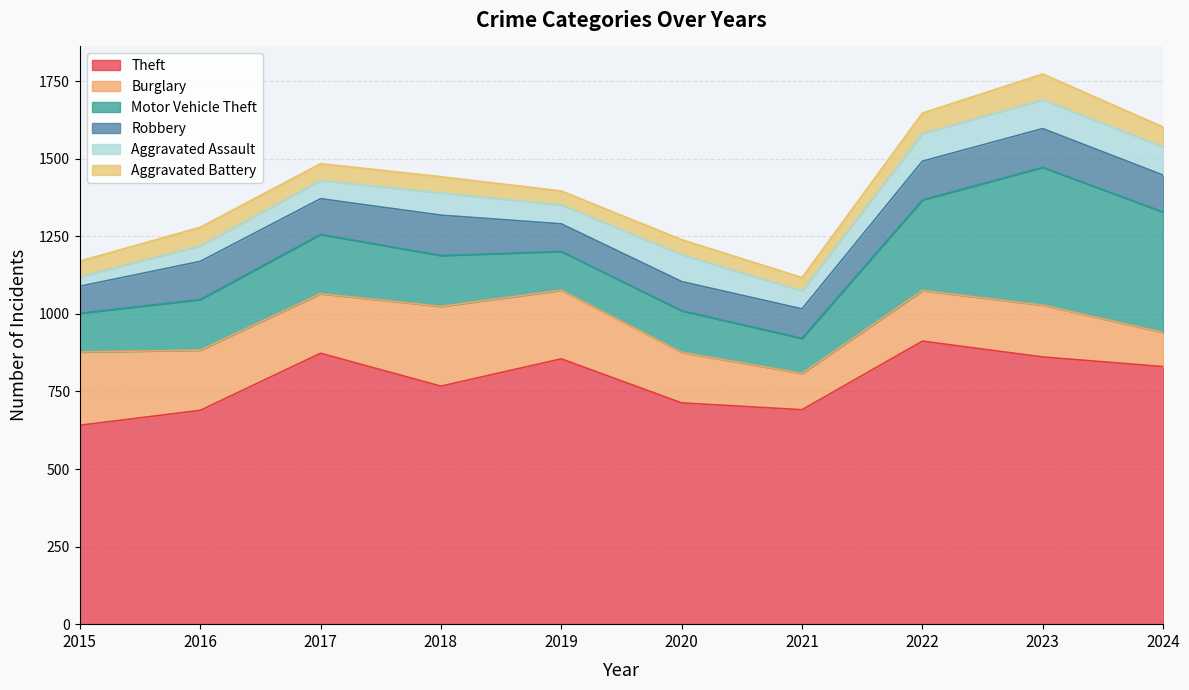

What is the difference between the highest and lowest values at 2021?

648